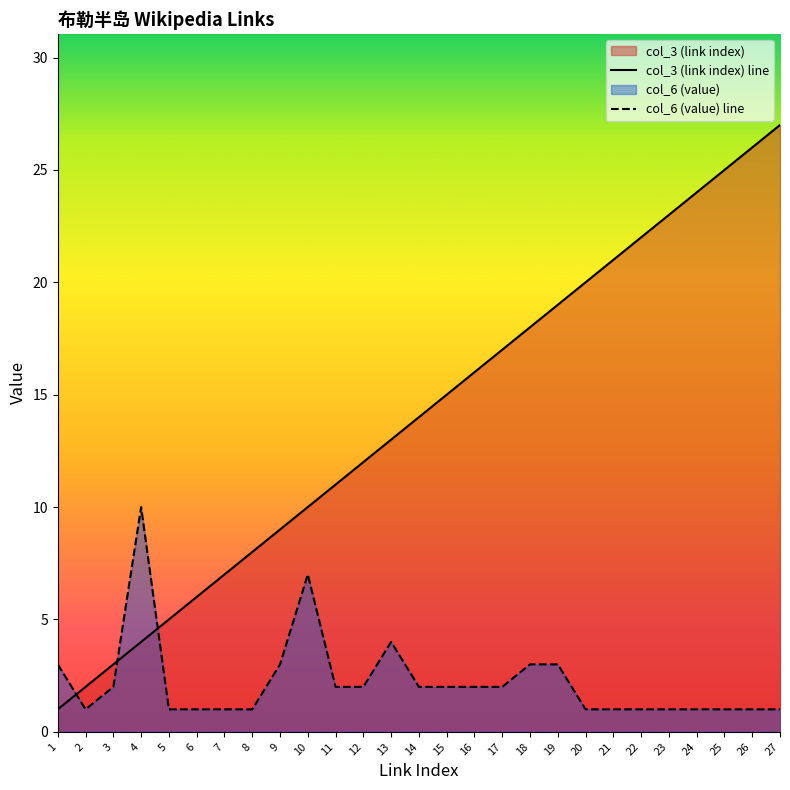

What is the value of the col_6 (value) line point at the 4th from the left?

10